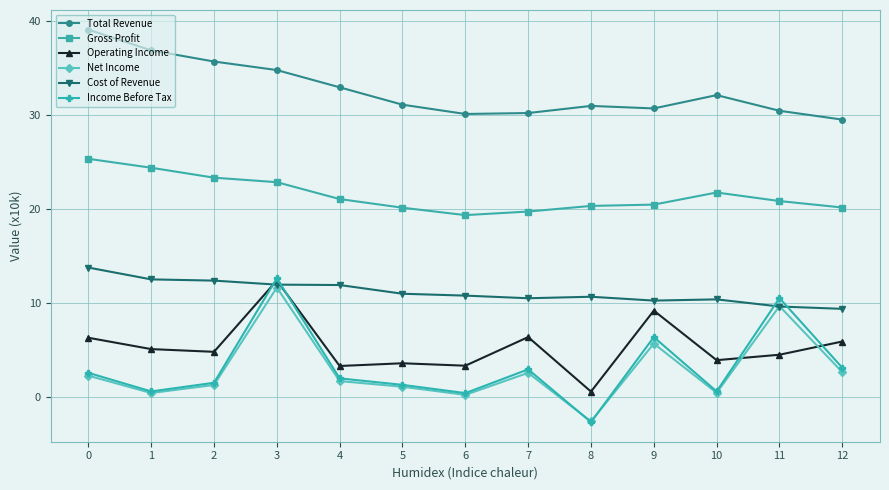

True or false: Cost of Revenue and Gross Profit intersect in this chart.

False